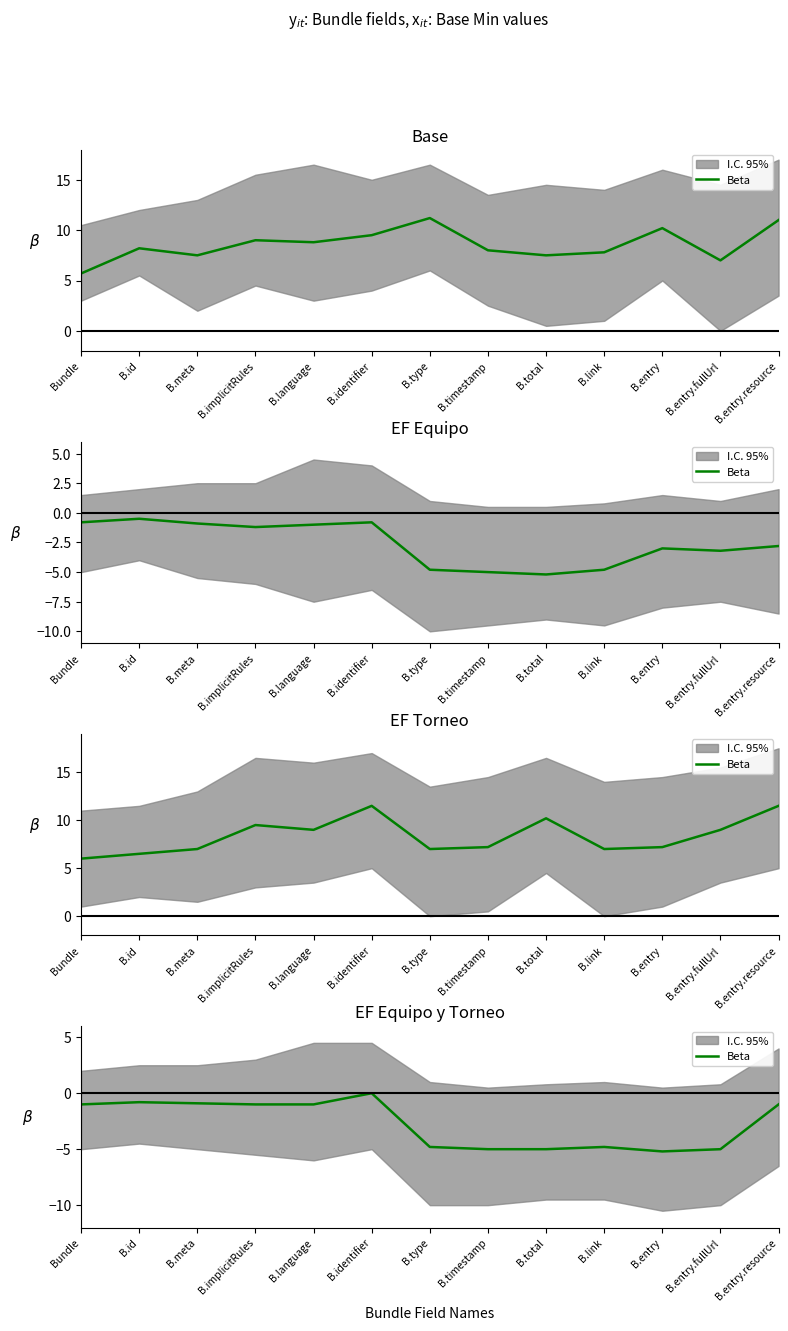

The chart shows a value of -7.3 at B.link. True or false?

False